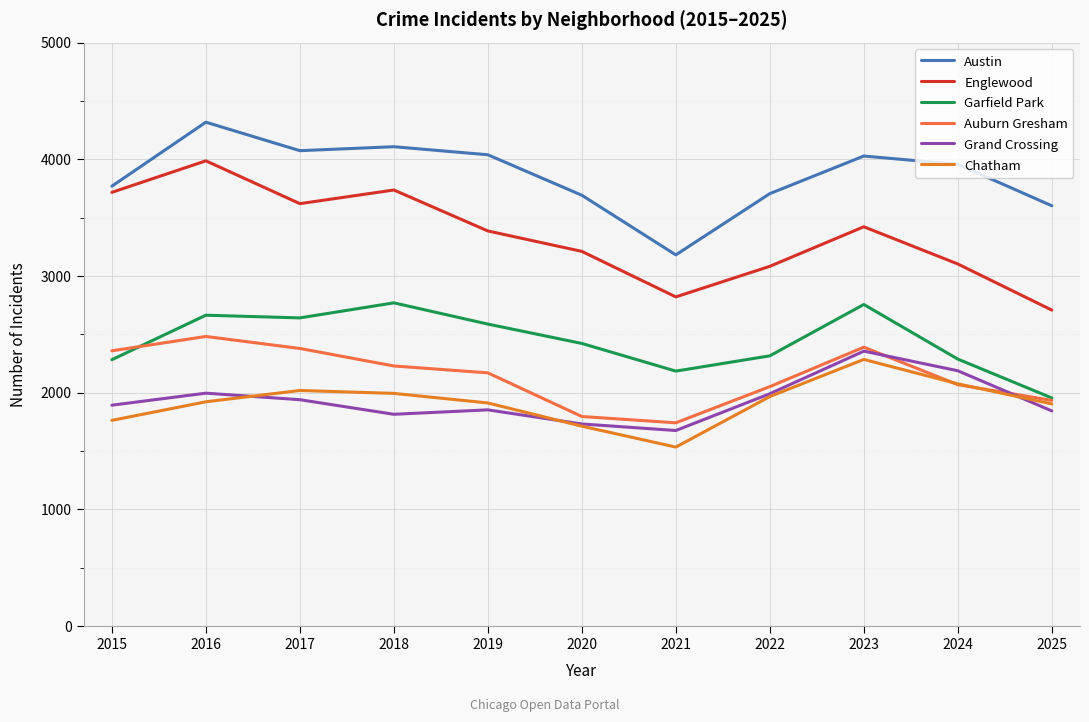

Reading right to left, list all the values displayed in this chart.

Austin: 2025=3602	2024=3957	2023=4028	2022=3706	2021=3181	2020=3692	2019=4039	2018=4108	2017=4074	2016=4318	2015=3770
Englewood: 2025=2708	2024=3103	2023=3422	2022=3083	2021=2821	2020=3211	2019=3386	2018=3737	2017=3620	2016=3987	2015=3717
Garfield Park: 2025=1955	2024=2288	2023=2756	2022=2316	2021=2185	2020=2422	2019=2588	2018=2770	2017=2641	2016=2664	2015=2283
Auburn Gresham: 2025=1934	2024=2069	2023=2390	2022=2052	2021=1742	2020=1796	2019=2170	2018=2229	2017=2379	2016=2482	2015=2359
Grand Crossing: 2025=1844	2024=2188	2023=2356	2022=1991	2021=1676	2020=1732	2019=1853	2018=1815	2017=1940	2016=1996	2015=1893
Chatham: 2025=1904	2024=2076	2023=2285	2022=1967	2021=1534	2020=1713	2019=1912	2018=1994	2017=2019	2016=1922	2015=1763